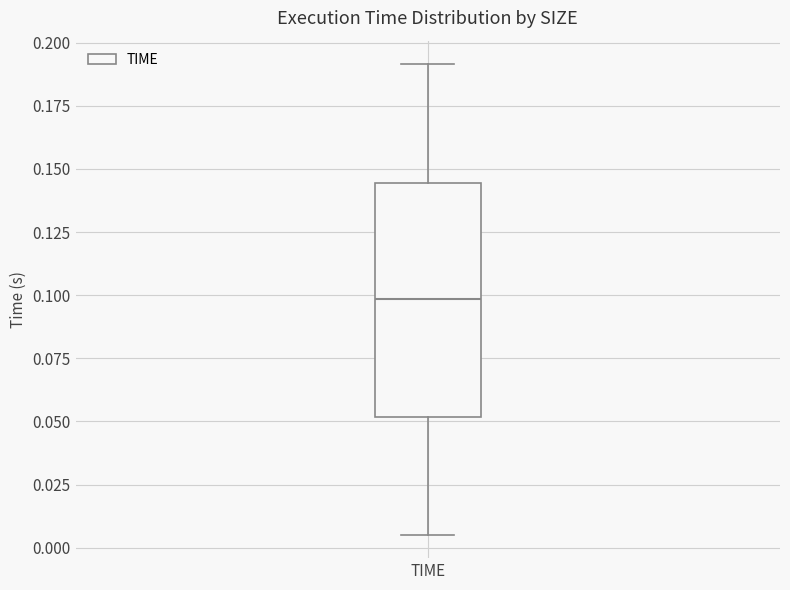

Transcribe this box plot: give where the median line is, the range the box spans, and where the two whiskers end, as read against the y-axis. The values are not printed on the chart, so give them approximately, as read against the axis.

median 0.100, box 0.050 to 0.145, whiskers 0.005 to 0.190